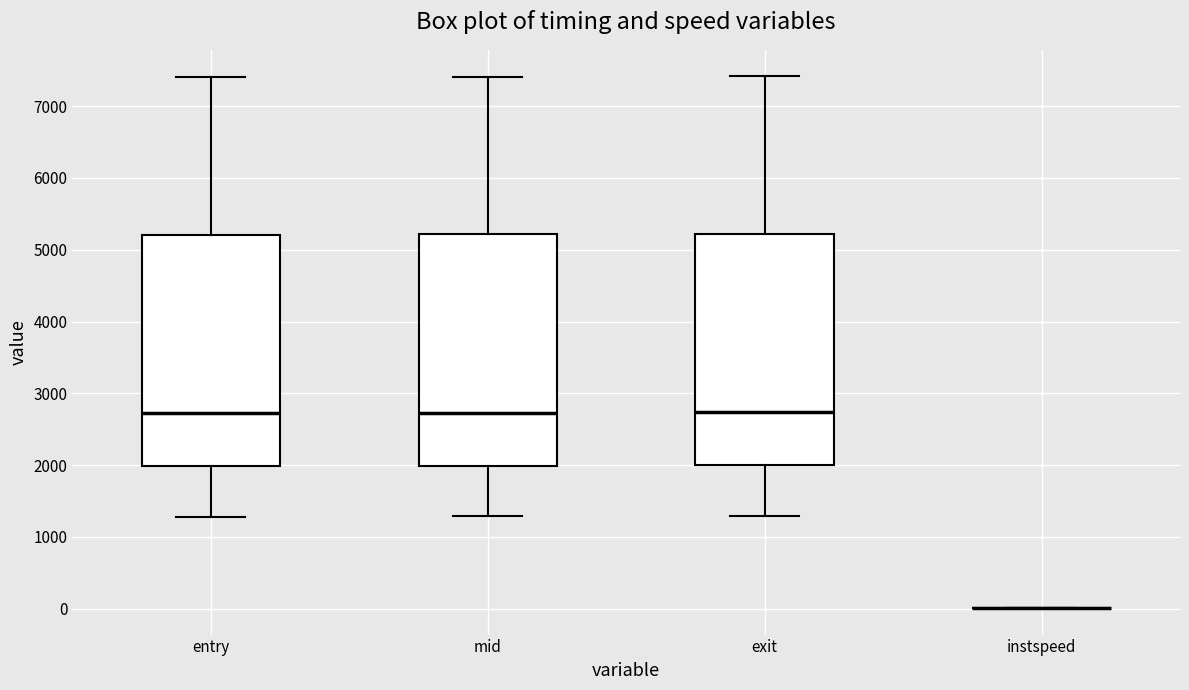

Reading left to right, read every box against the y-axis: the position of its median line, the range the box covers, and the ends of its whiskers. The values are not printed on the chart, so give them approximately, as read against the axis.

entry: median 2700, box 2000 to 5200, whiskers 1300 to 7400
mid: median 2700, box 2000 to 5200, whiskers 1300 to 7400
exit: median 2700, box 2000 to 5200, whiskers 1300 to 7400
instspeed: box collapsed to a line at 0, whiskers 0 to 0